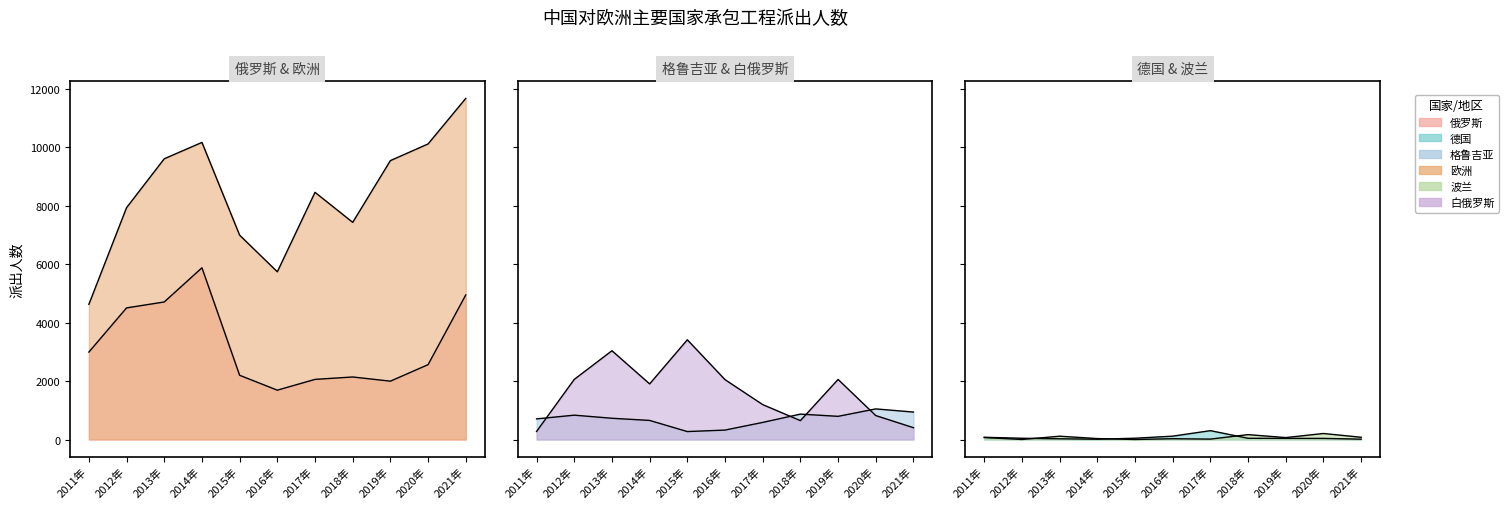

After their last crossing, which series has the higher values: 俄罗斯 or 白俄罗斯?

俄罗斯